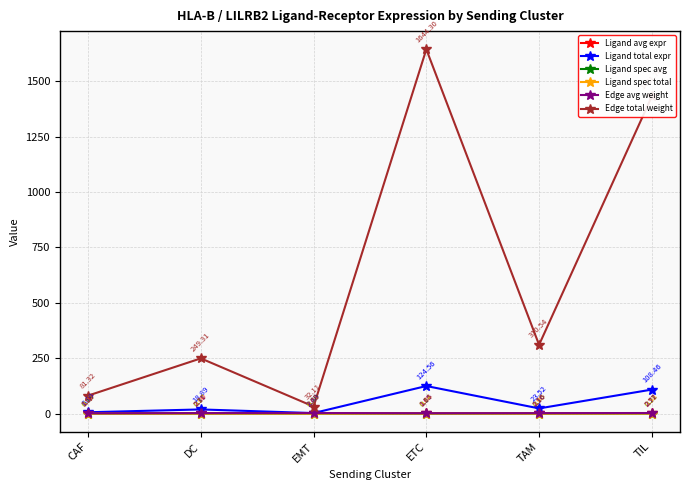

Is this an area chart (filled region under the line)?

No